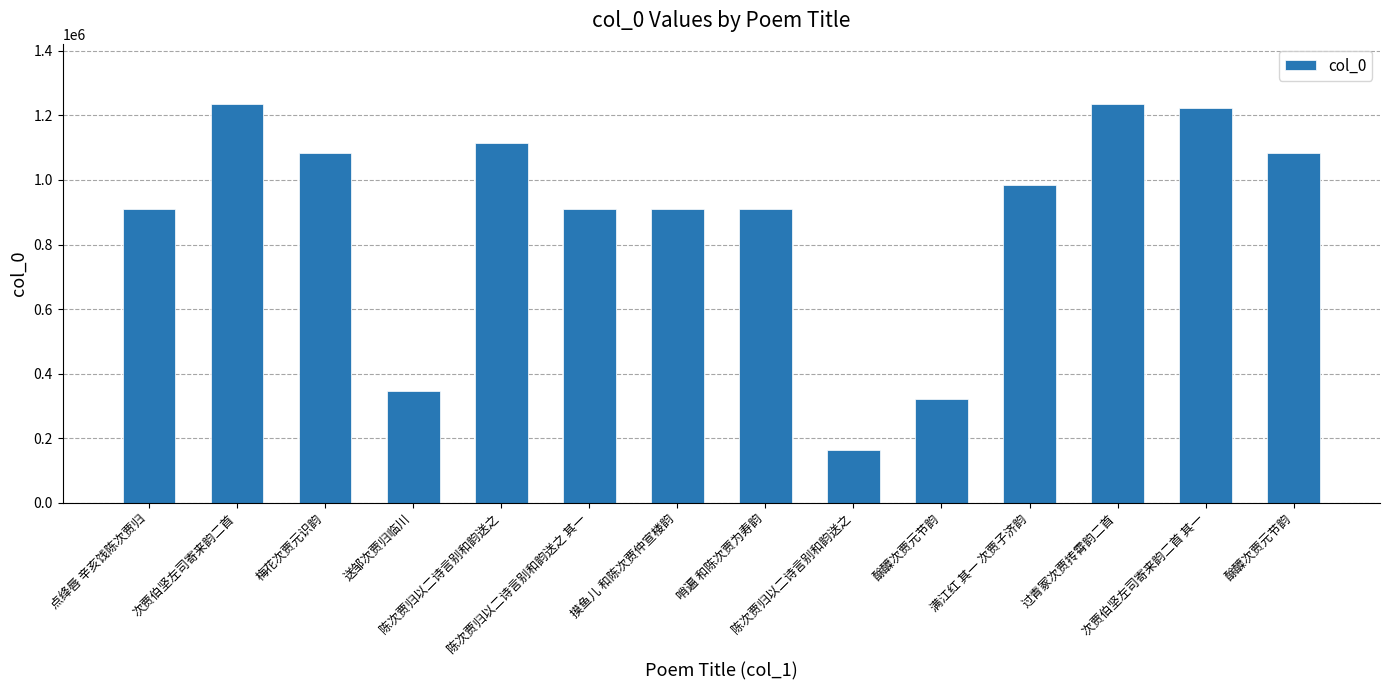

What is the sum of the values at 哨遍 和陈次贾为寿韵 and 酴醾次贾元节韵?

1994339